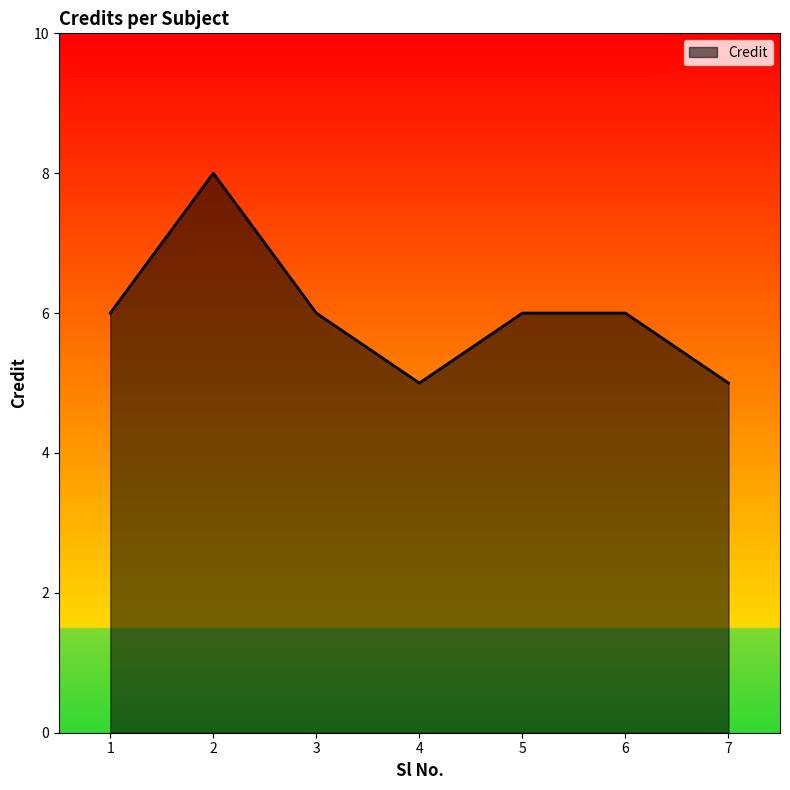

How many lines are shown in the chart?

1